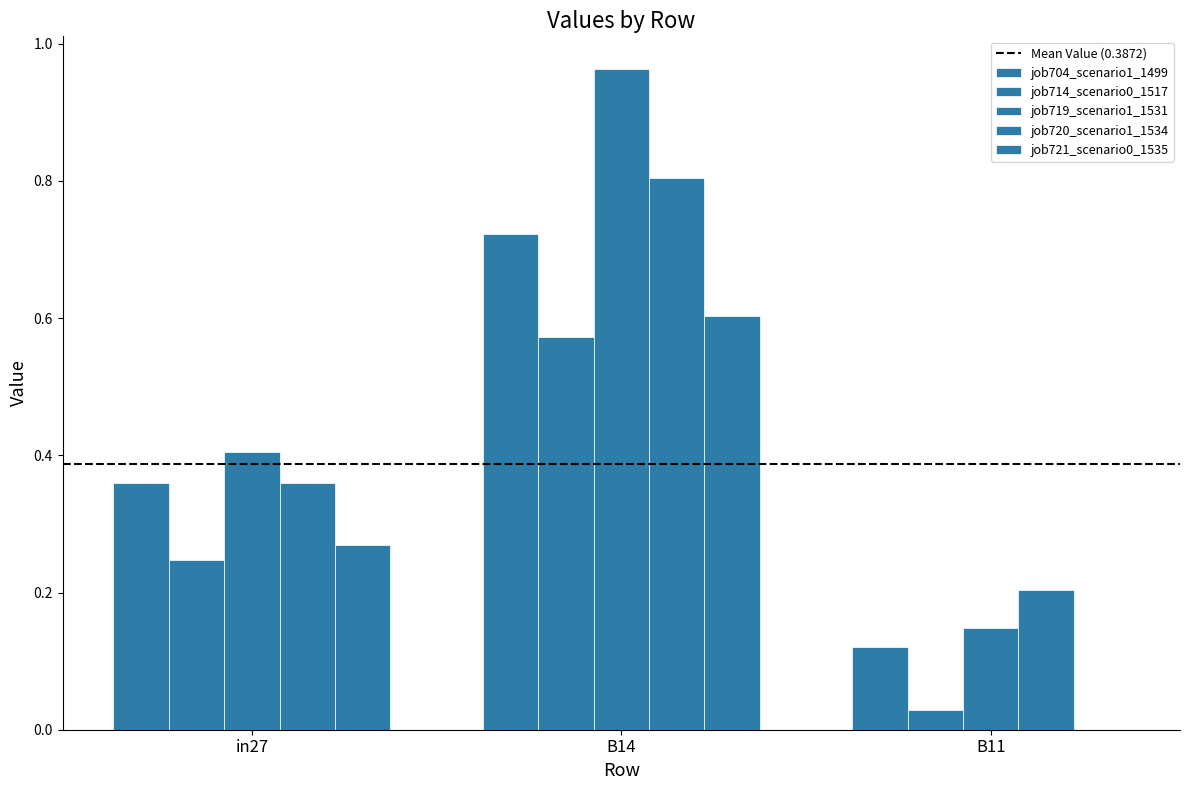

Which category has the highest value in the job704_scenario1_1499 series?

B14